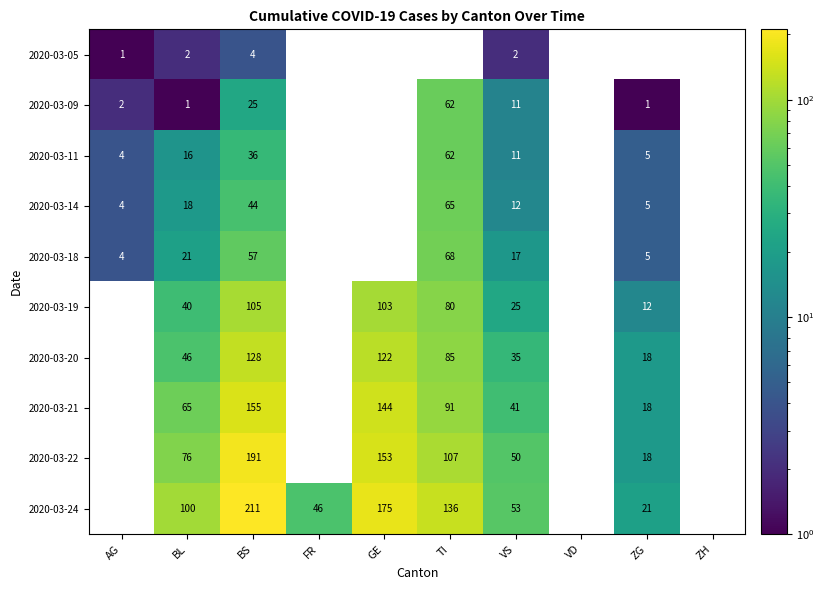

What is the spread (max minus min) of values at BL?

99